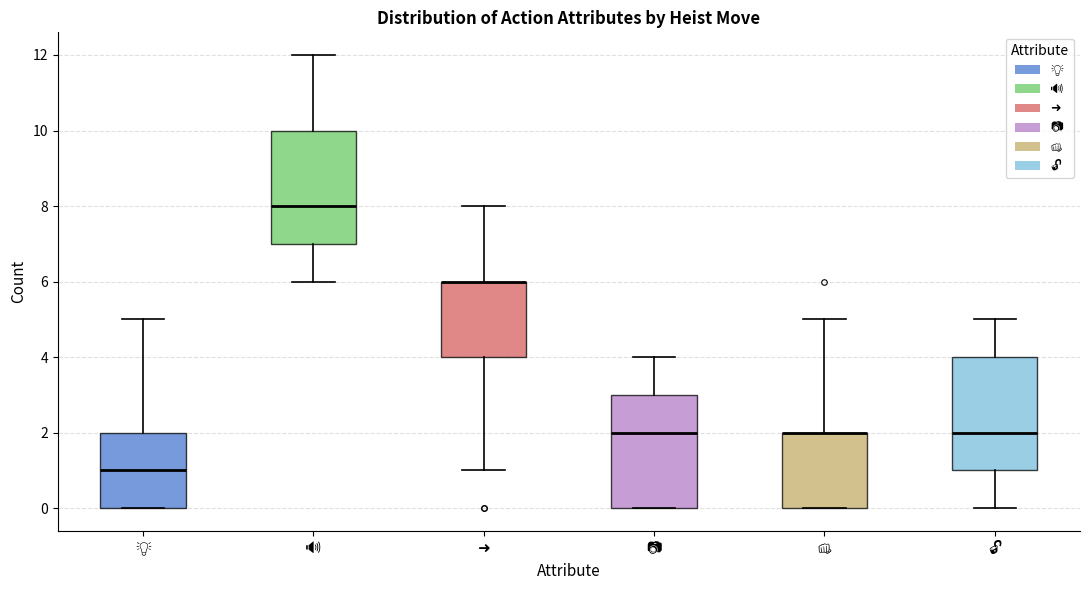

Reading left to right, read every box against the y-axis: the position of its median line, the range the box covers, and the ends of its whiskers. The values are not printed on the chart, so give them approximately, as read against the axis.

💡: median 1, box 0 to 2, whiskers 0 to 5
🔊: median 8, box 7 to 10, whiskers 6 to 12
➜: median 6 (drawn on the box's upper edge), box 4 to 6, whiskers 1 to 8
📷: median 2, box 0 to 3, whiskers 0 to 4
👊: median 2 (drawn on the box's upper edge), box 0 to 2, whiskers 0 to 5
🔓: median 2, box 1 to 4, whiskers 0 to 5